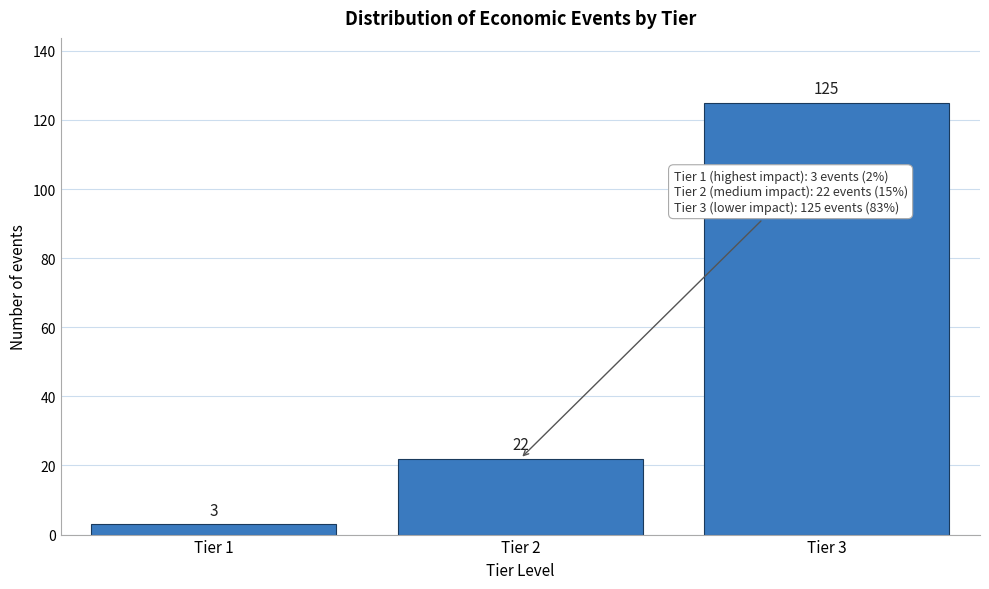

Reading left to right, what are all the values shown in this chart?

Tier 1=3	Tier 2=22	Tier 3=125